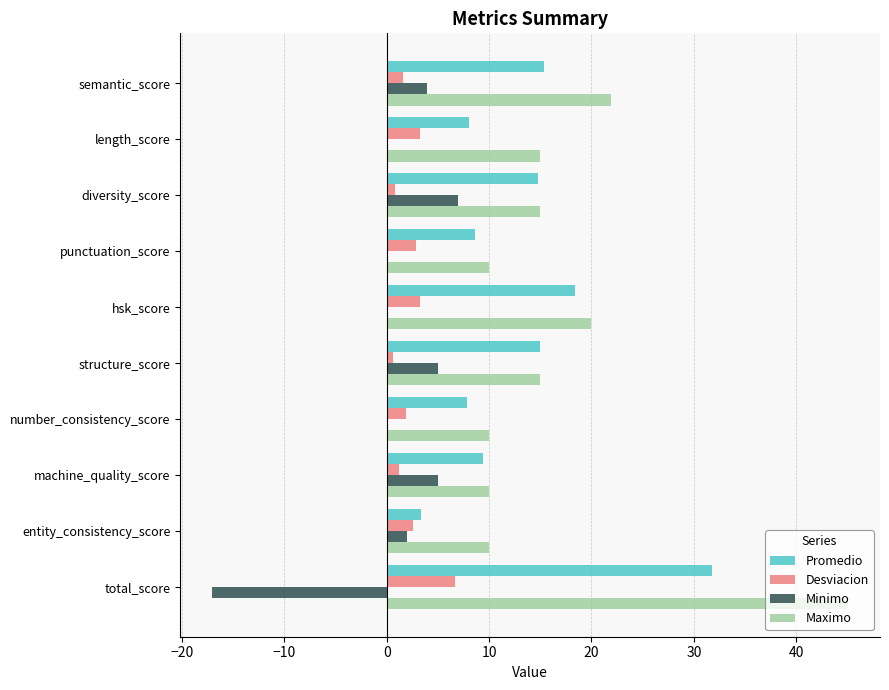

Between punctuation_score and total_score, which series saw the biggest shift?

Maximo